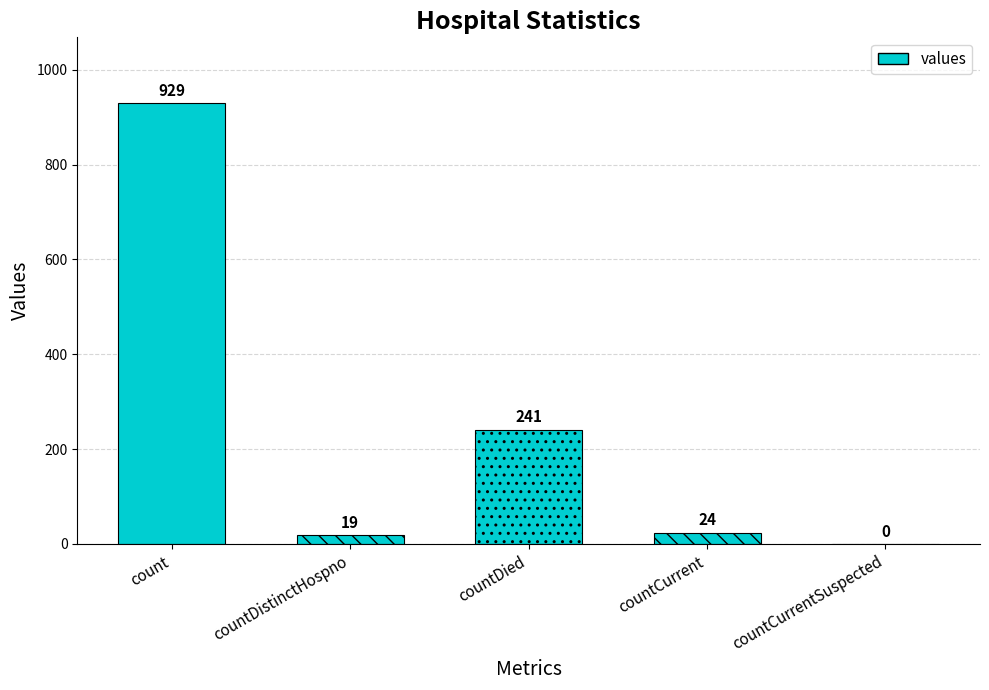

What is the difference between the maximum and minimum values?

929